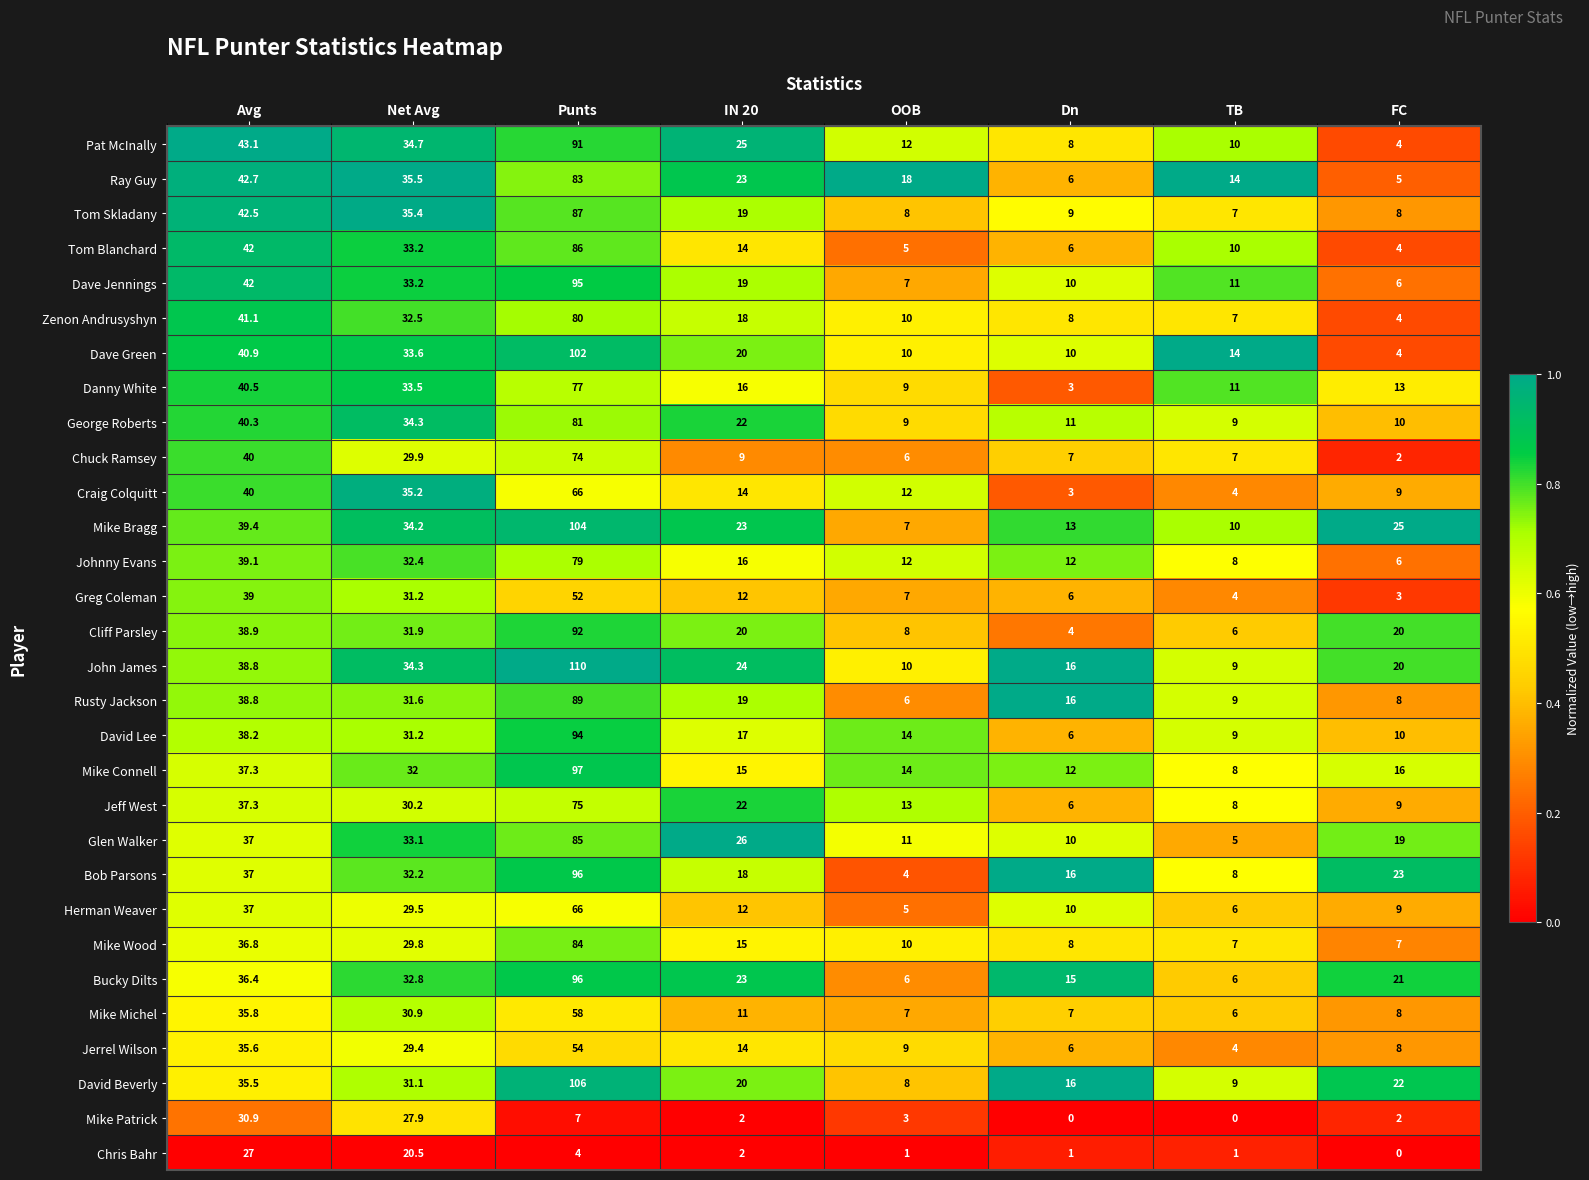

At which label does John James first exceed 24?

Avg